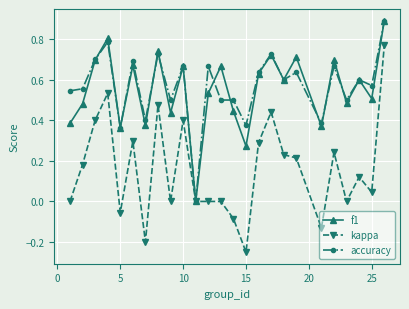

True or false: f1 has more than 2 points higher than both neighbors.

True